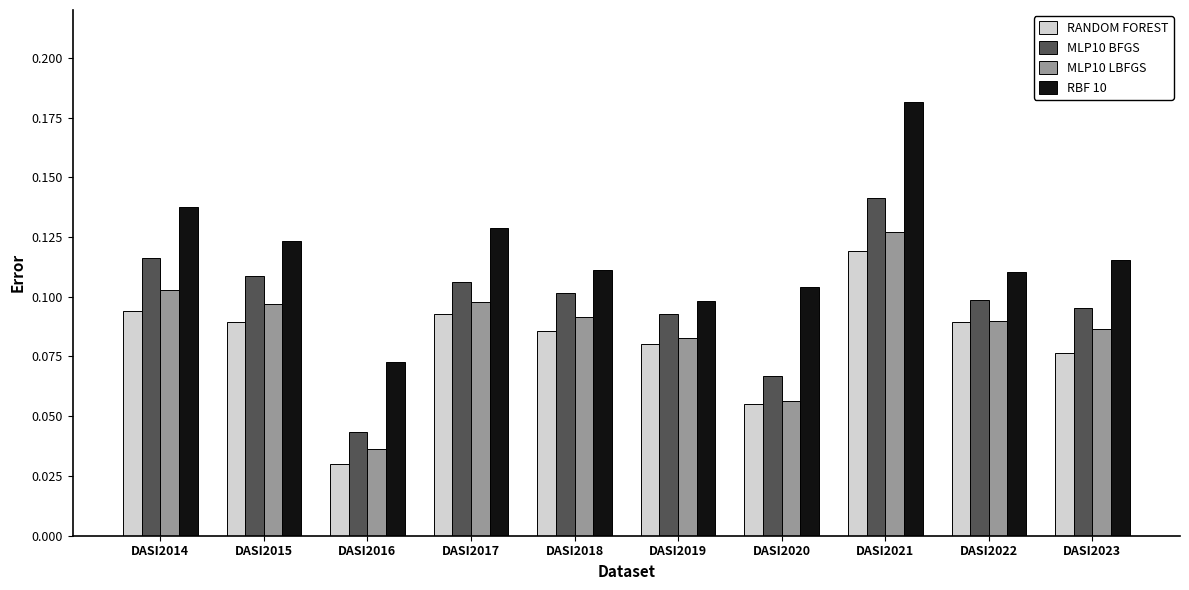

The value of RBF 10 at DASI2018 is 0.1. True or false?

True